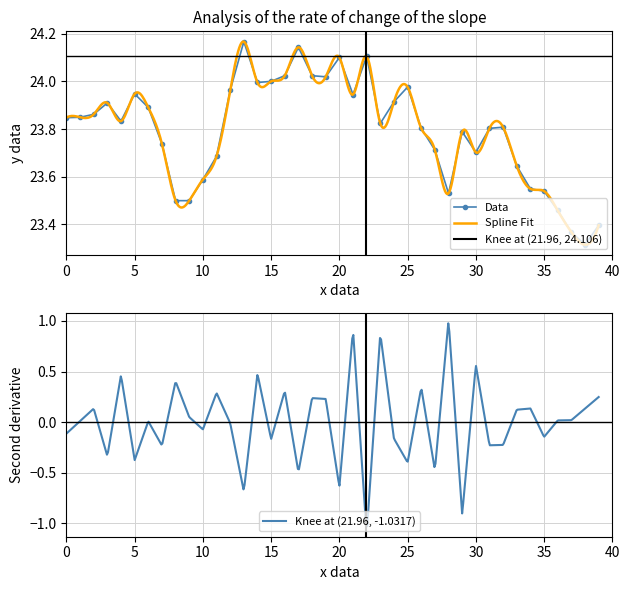

True or false: Data has more than 0 points higher than both neighbors.

True